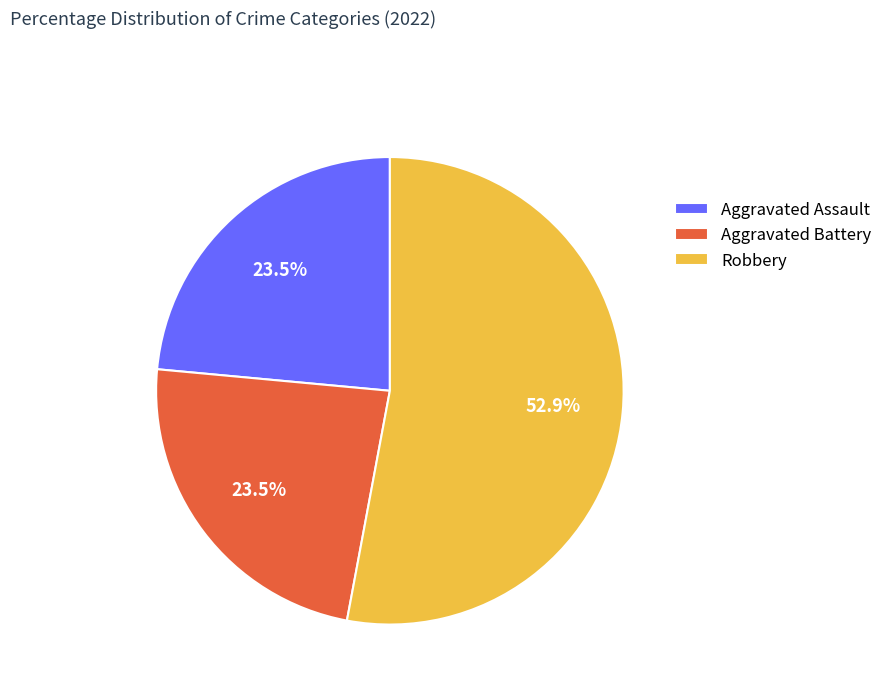

Is the sum of Robbery and Aggravated Assault greater than half?

Yes